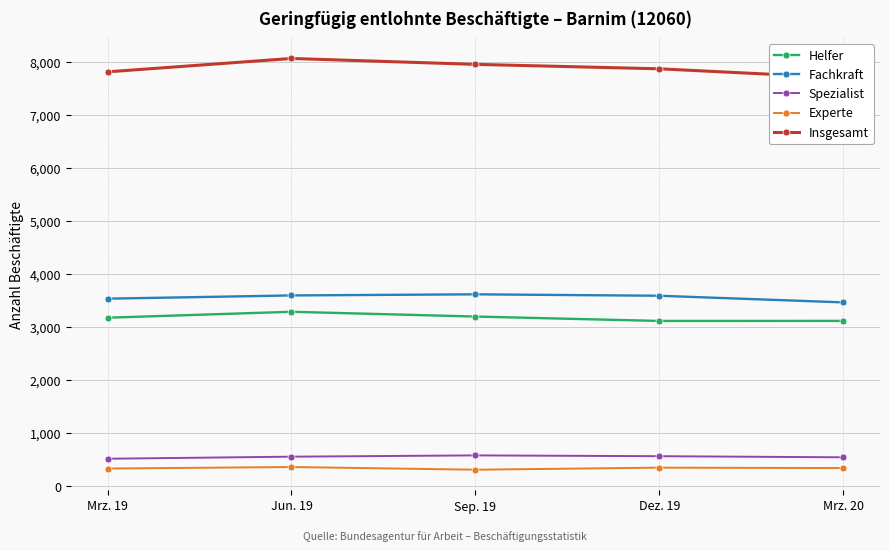

Where does the Helfer series first go above 3182?

Jun. 19